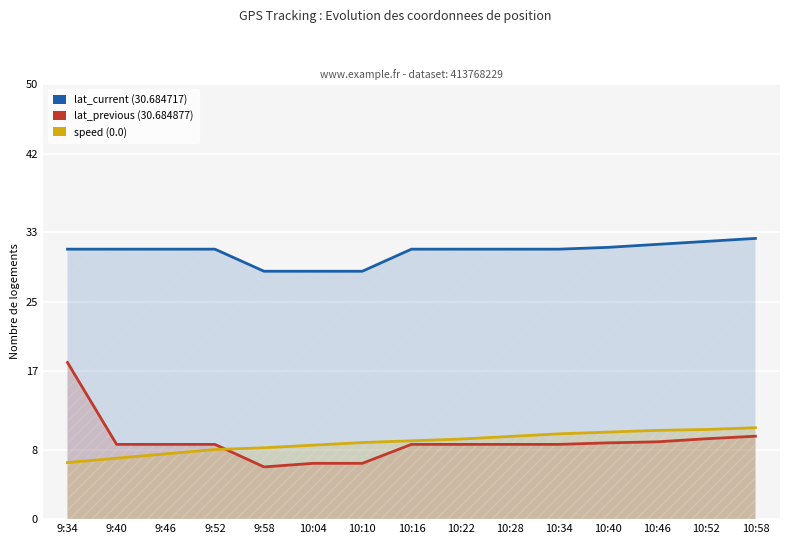

Which category has the lowest value across all series?

9:58